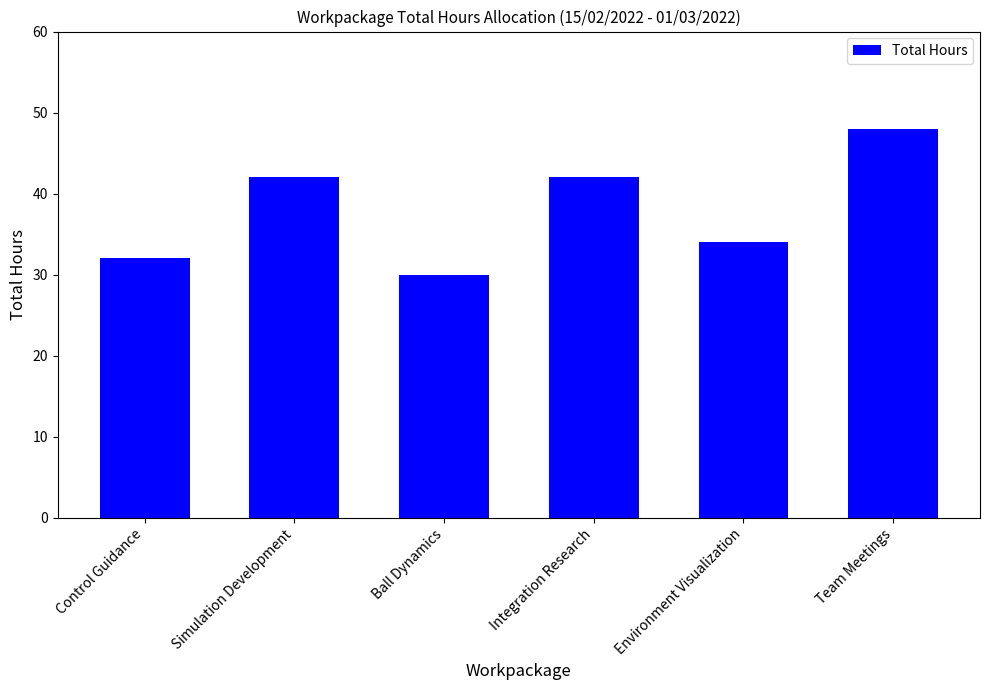

What is the average value?

38